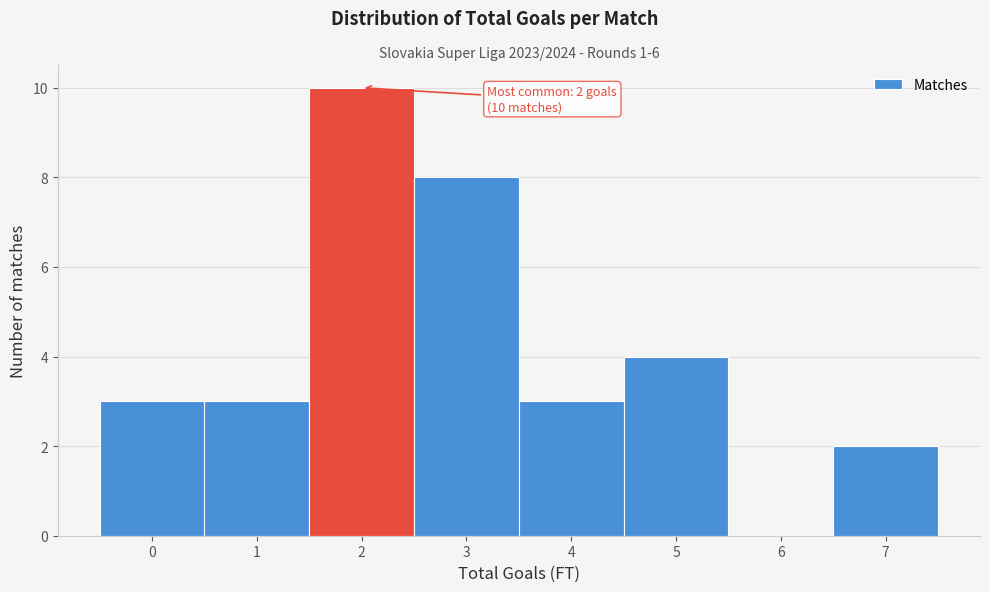

Which range on the x-axis has the tallest bar?

1.5 to 2.5